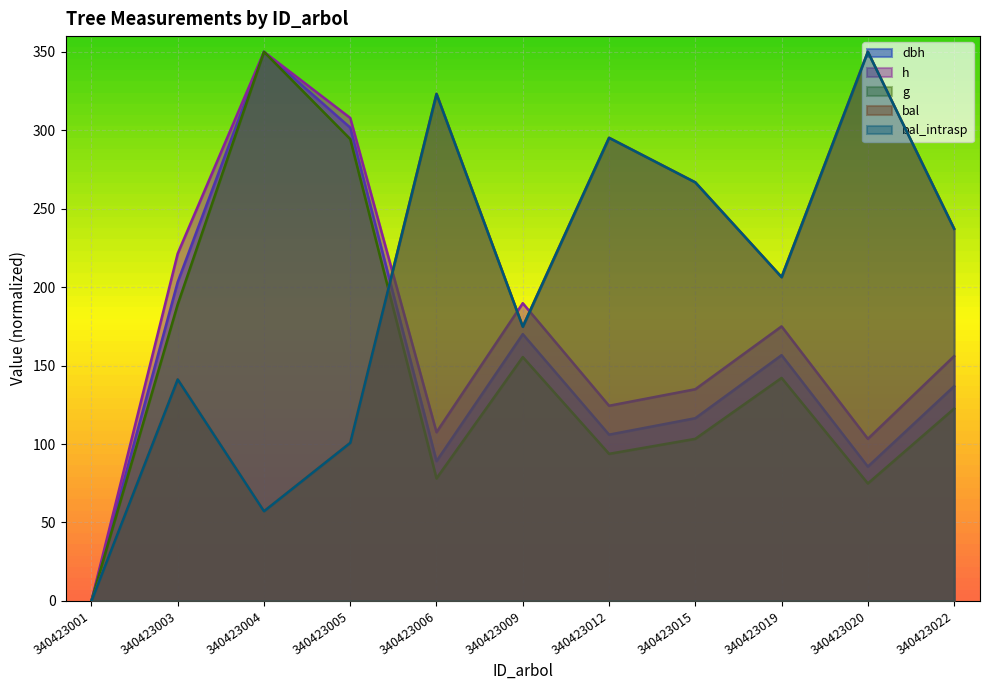

Which series has the largest total across all categories?

bal